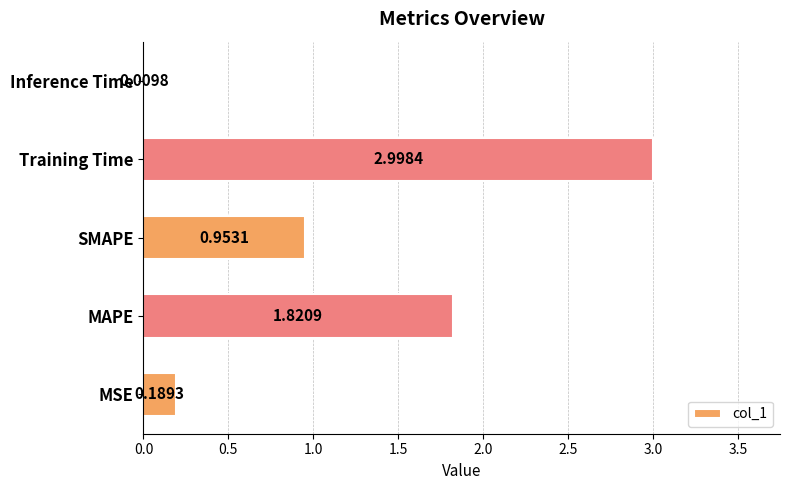

At which label is the value closest to 1?

SMAPE